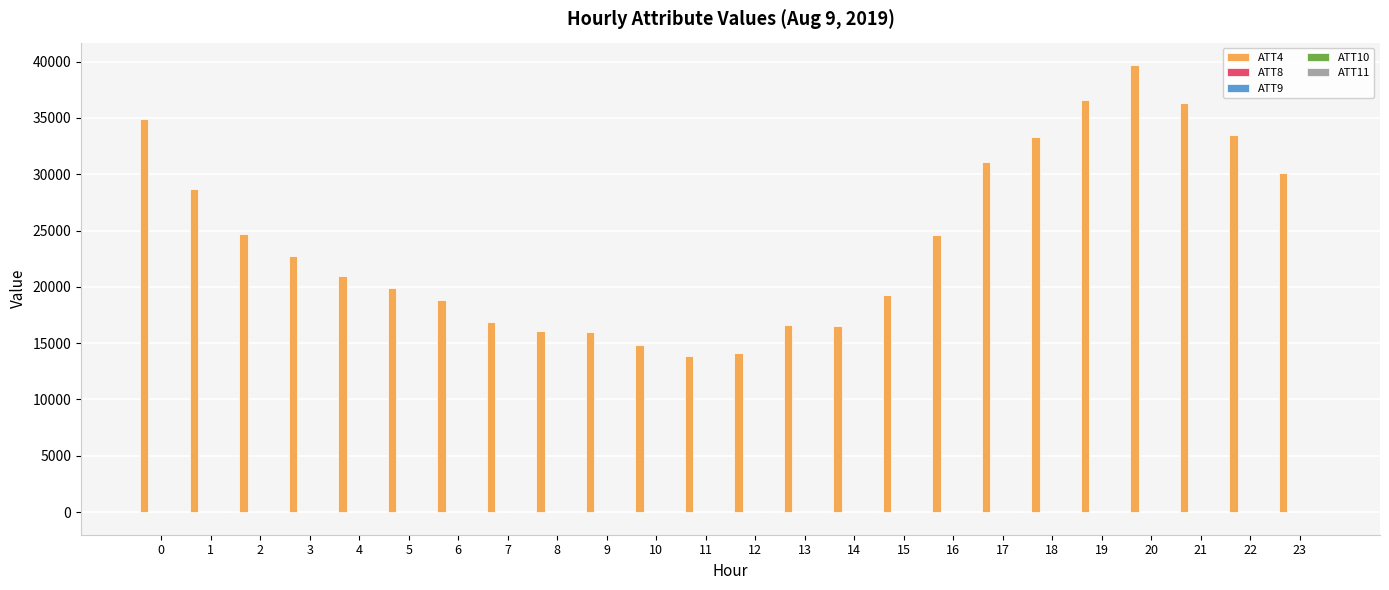

Which series has the largest total across all categories?

ATT4